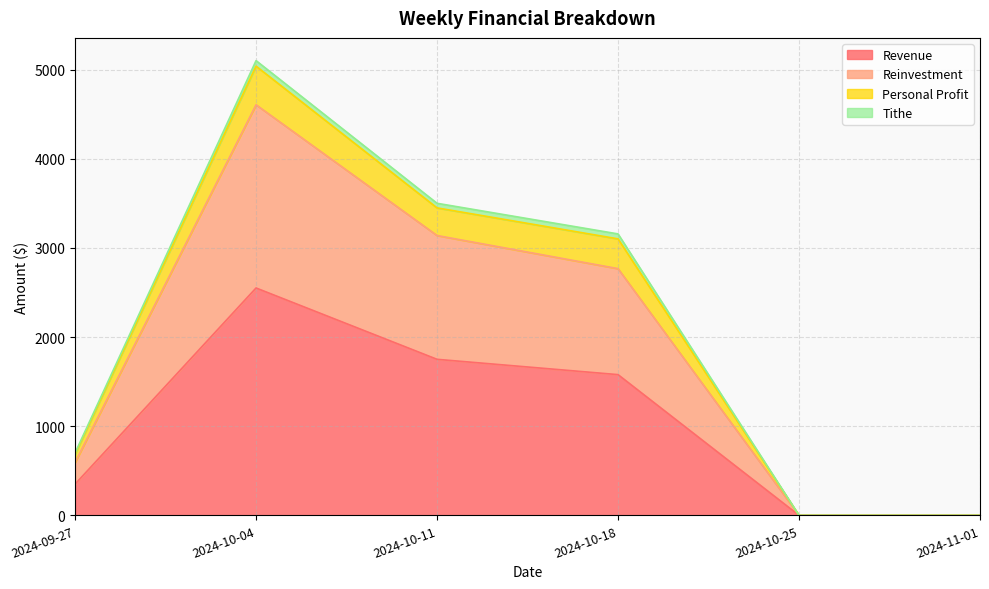

At which category is the sum across all series the highest?

2024-10-04